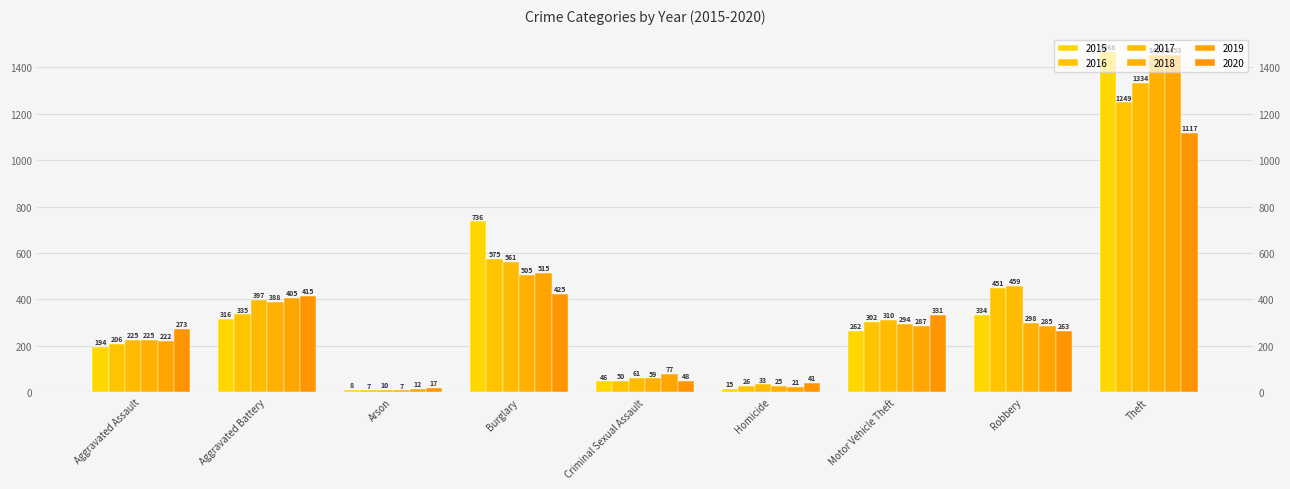

At Homicide, list the series in order from largest to smallest.

2020, 2017, 2016, 2018, 2019, 2015